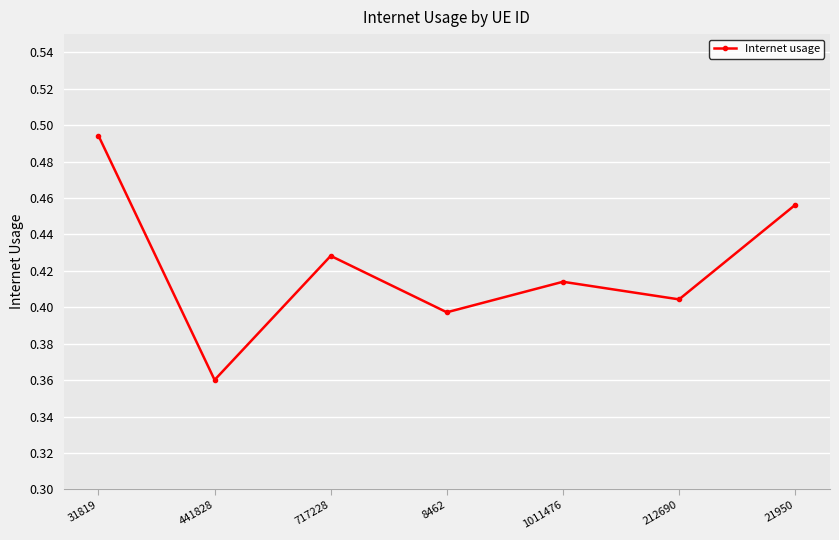

What is the sum of the values at 717228 and 212690?

0.8